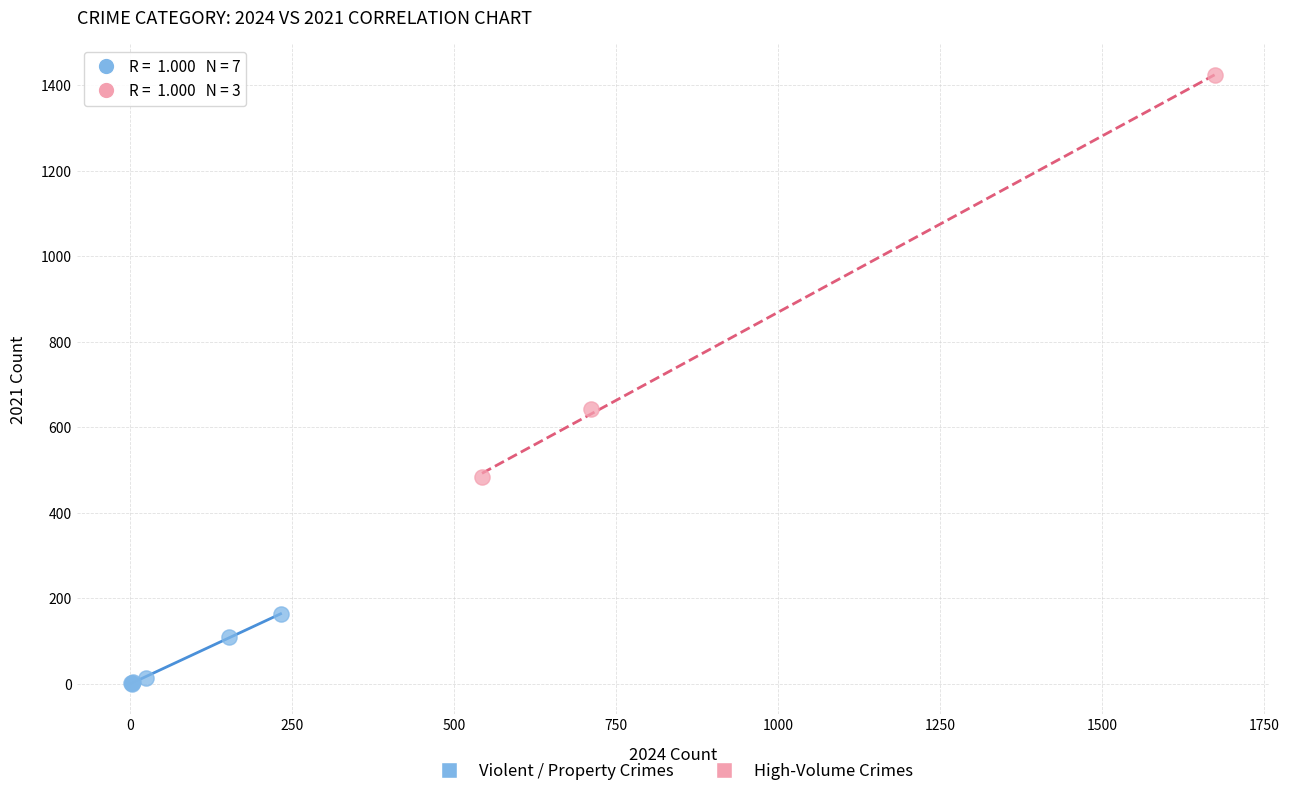

Which series reaches the maximum Y coordinate?

High-Volume Crimes